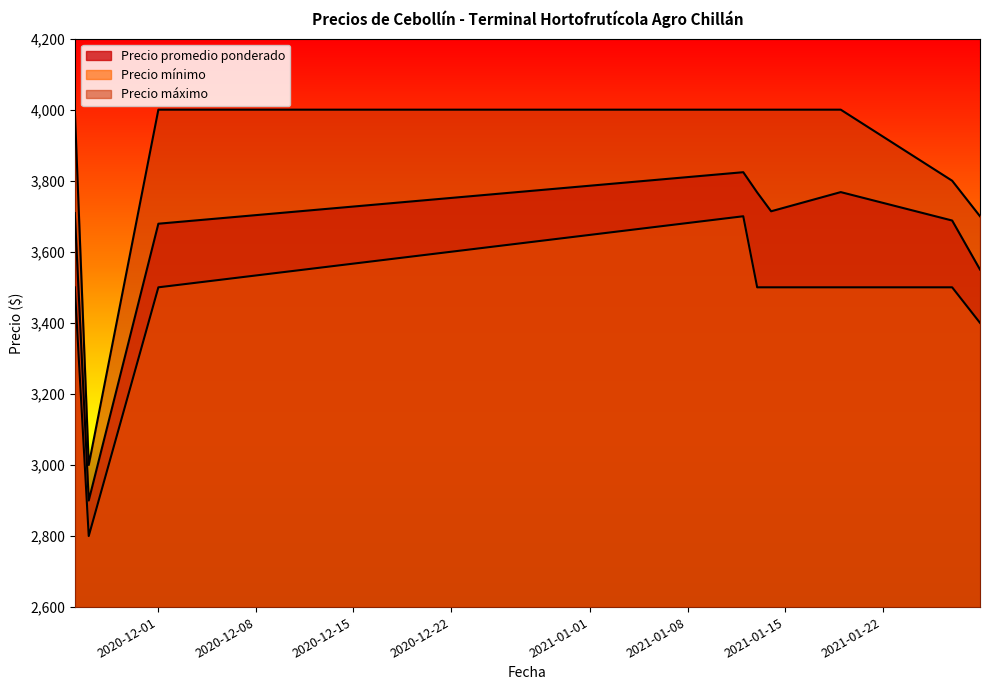

List the series in order of their overall mean, lowest first.

Precio mínimo, Precio promedio ponderado, Precio máximo